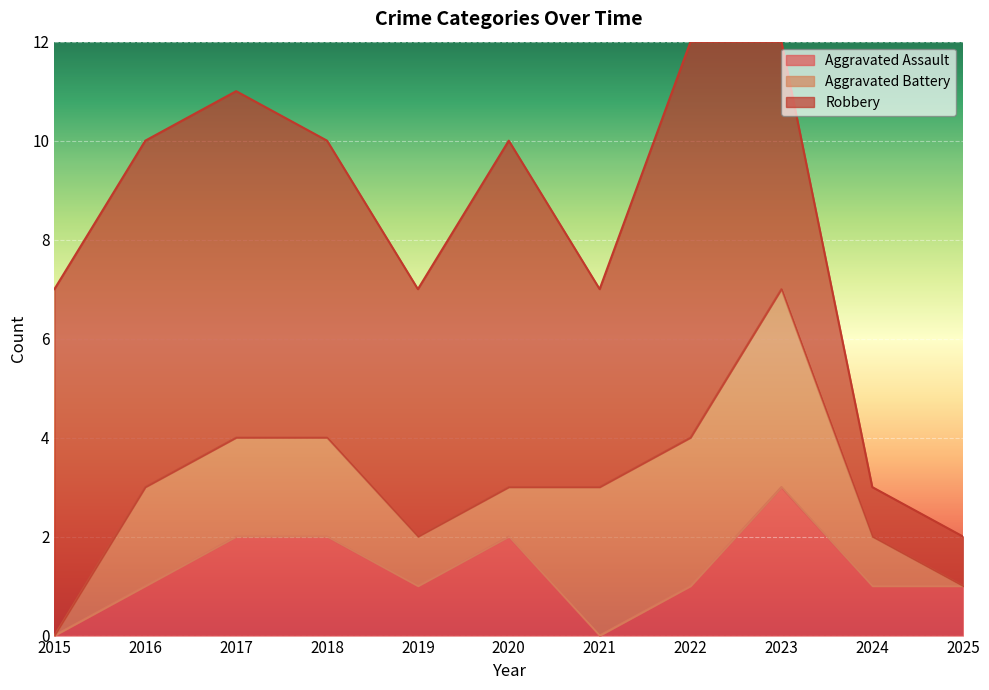

Which has a higher value, 2022 or 2019?

2022